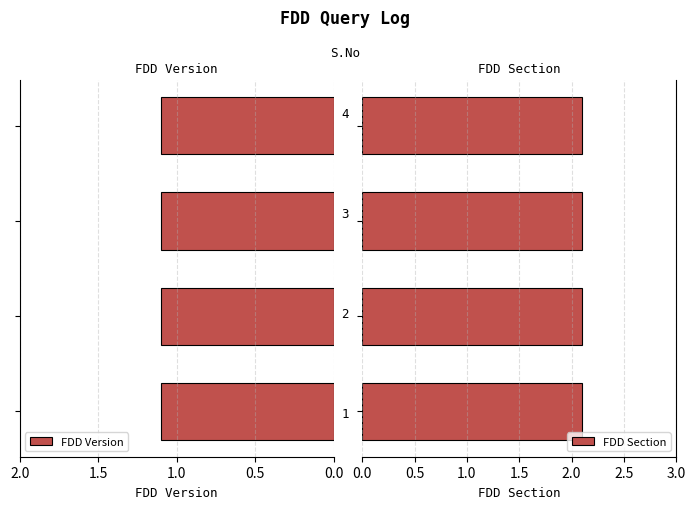

Reading left to right, transcribe all the data shown in this chart.

FDD Version: 1=1.1	2=1.1	3=1.1	4=1.1
FDD Section: 1=2.1	2=2.1	3=2.1	4=2.1